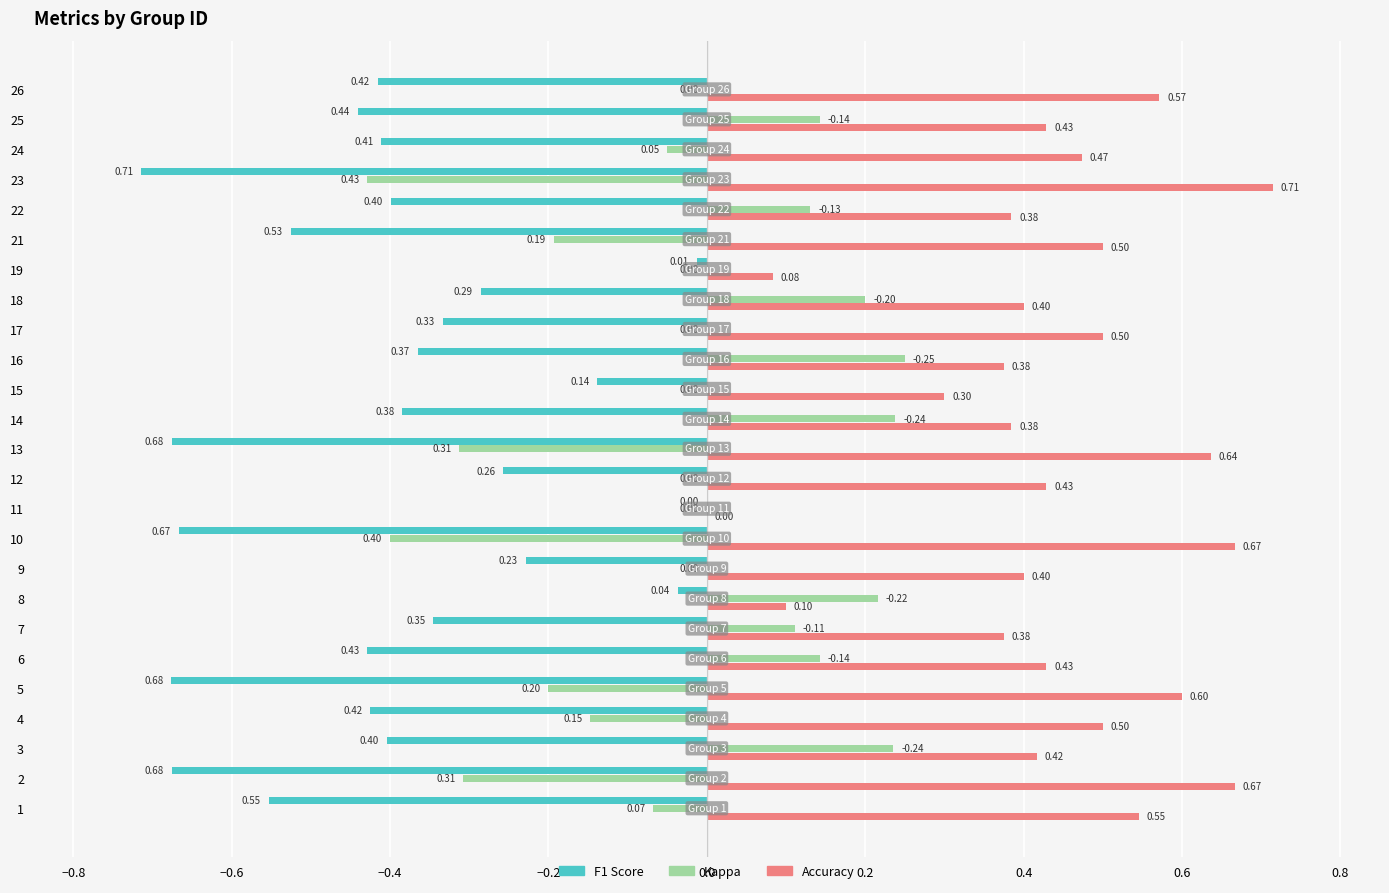

How many categories are shown in the chart?

25